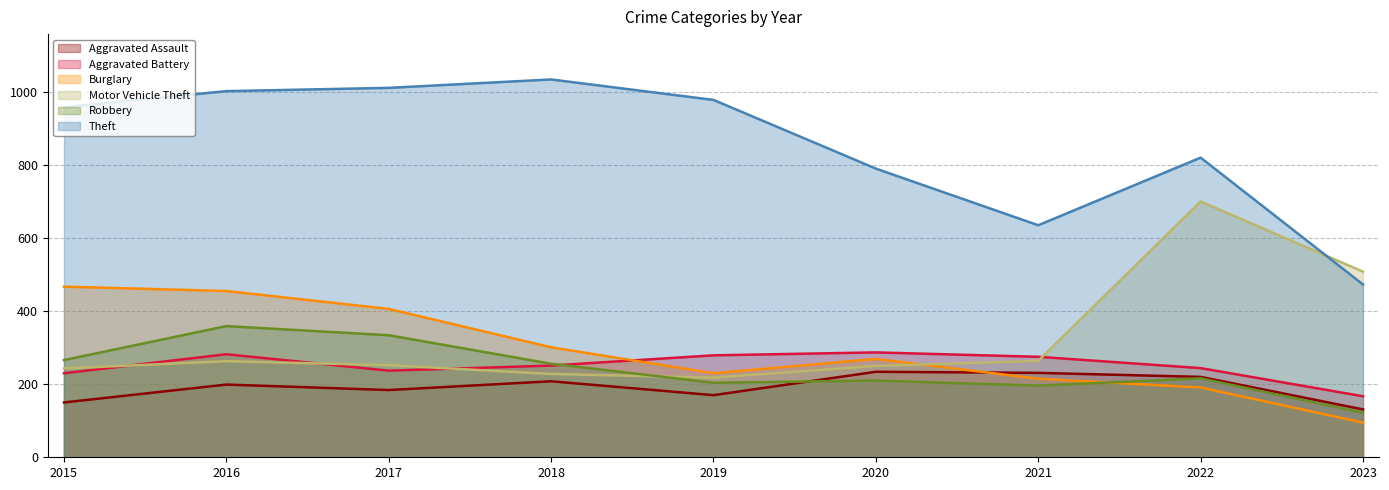

How many series are shown in this chart?

6